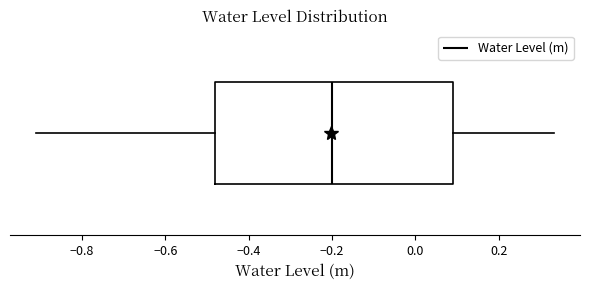

Read this box plot against the x-axis: the position of the median line, the range covered by the box, and the ends of both whiskers. The values are not printed on the chart, so give them approximately, as read against the axis.

median -0.20, box -0.48 to 0.10, whiskers -0.92 to 0.34